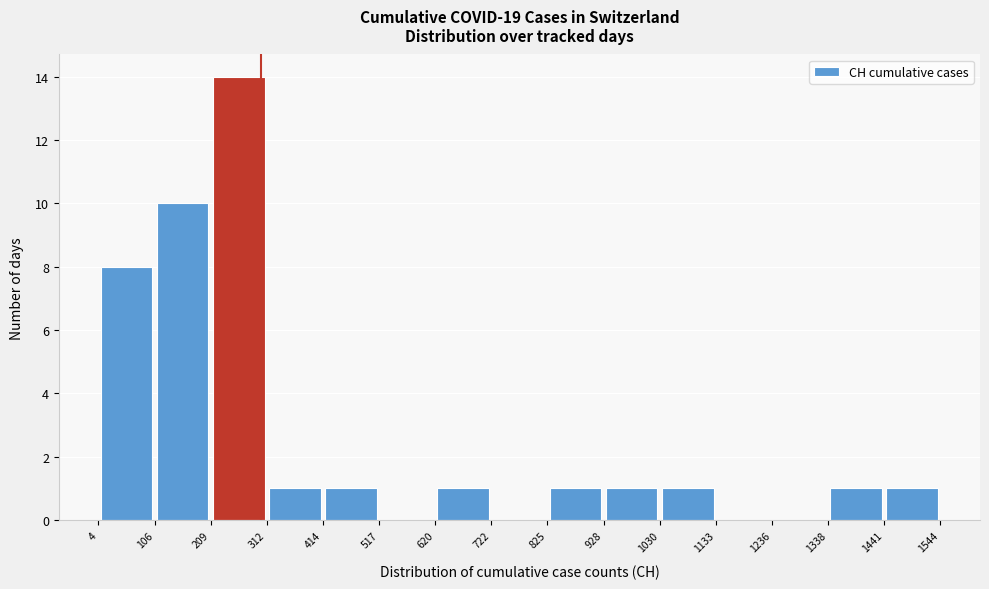

Over which range of the x-axis is the bar tallest?

209 to 312